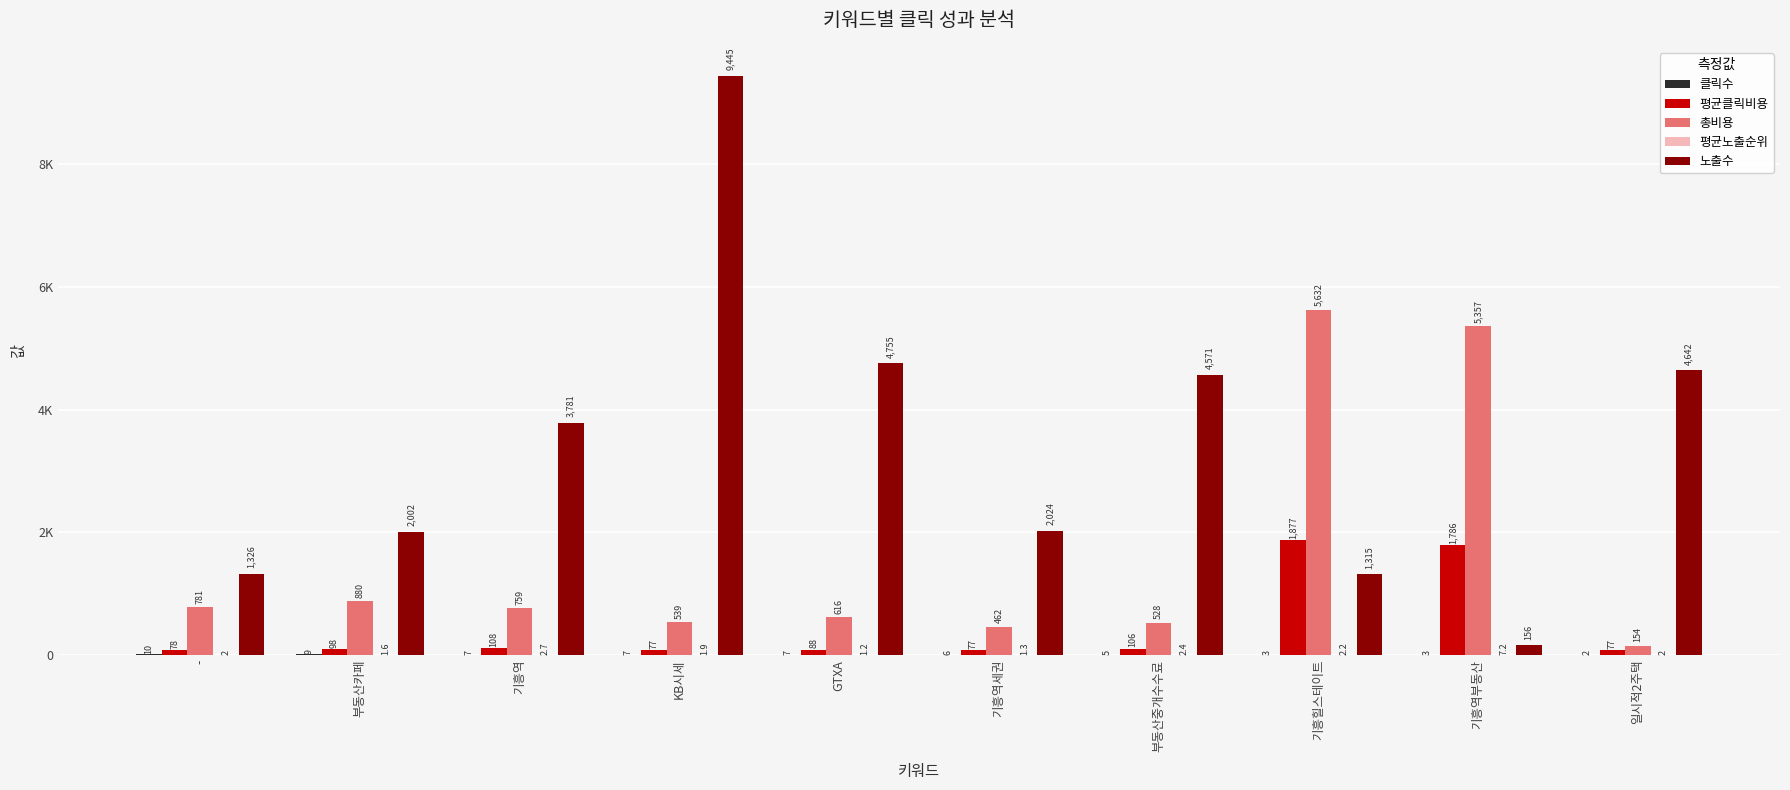

Reading left to right, what are all the values shown in this chart?

클릭수: 10.0	9.0	7.0	7.0	7.0	6.0	5.0	3.0	3.0	2.0
평균클릭비용: 78.0	98.0	108.0	77.0	88.0	77.0	106.0	1877.0	1786.0	77.0
총비용: 781.0	880.0	759.0	539.0	616.0	462.0	528.0	5632.0	5357.0	154.0
평균노출순위: 2.0	1.6	2.7	1.9	1.2	1.3	2.4	2.2	7.2	2.0
노출수: 1326.0	2002.0	3781.0	9445.0	4755.0	2024.0	4571.0	1315.0	156.0	4642.0